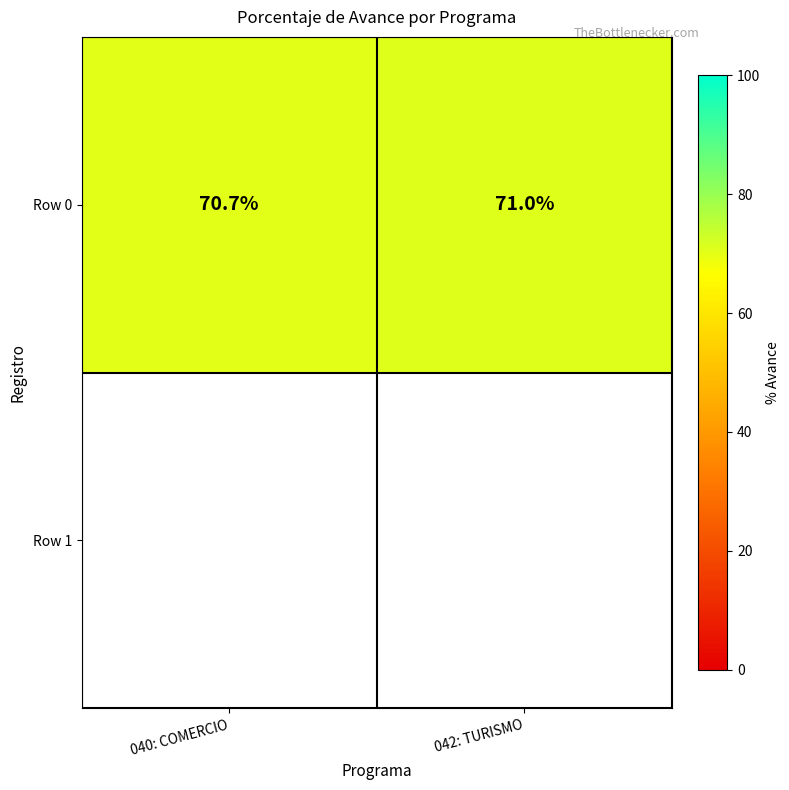

Reading right to left, what are all the values shown in this chart?

042: TURISMO=71.0	040: COMERCIO=70.7